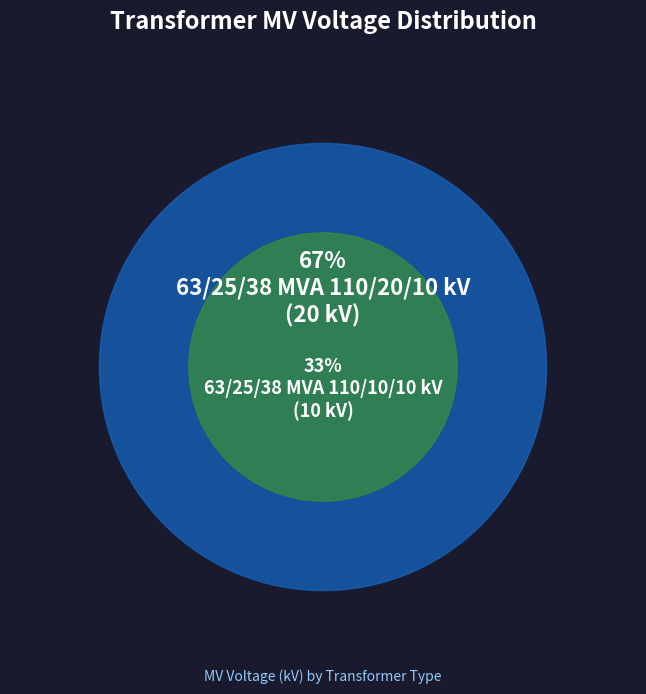

What is the largest slice in the pie chart?

63/25/38 MVA 110/20/10 kV